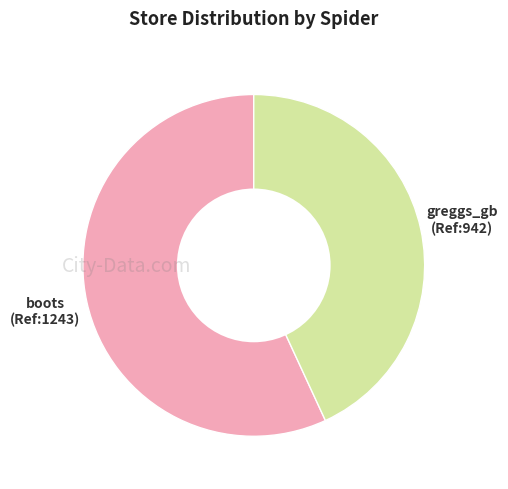

Does any single category account for the majority?

Yes